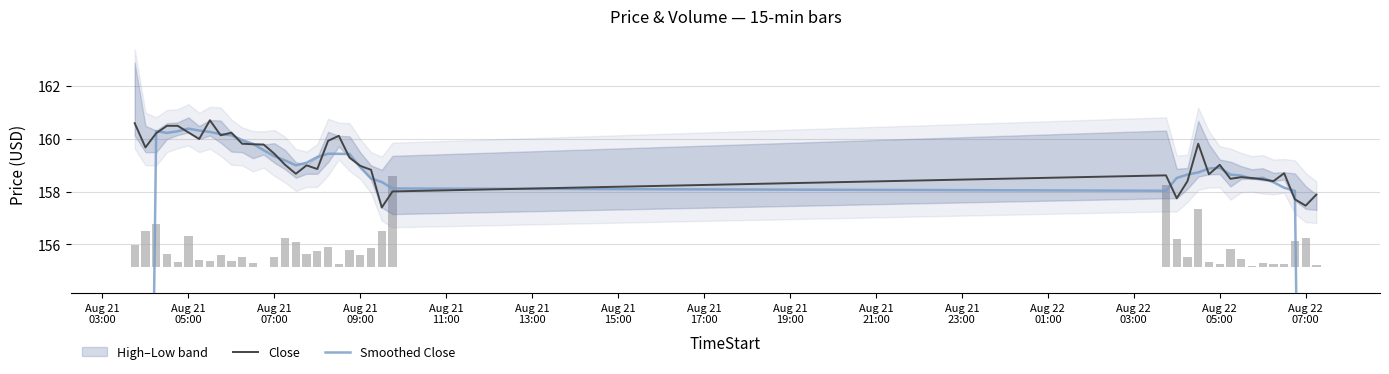

Are the bars grouped side by side (vs. stacked)?

Yes